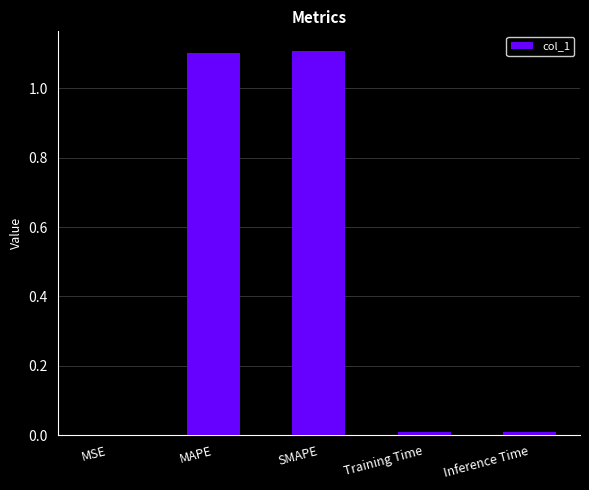

What value does the data have at MAPE?

1.1